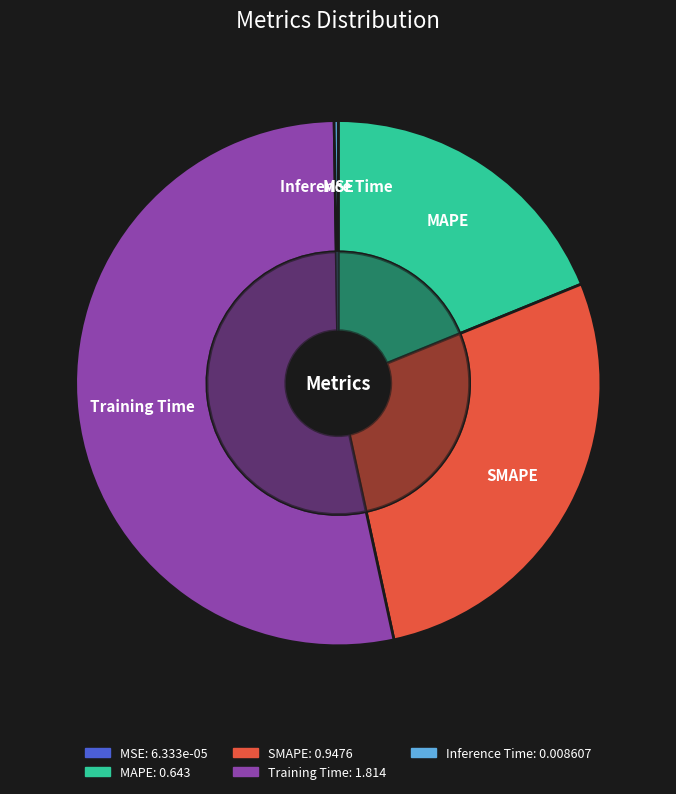

Rank the categories by value from highest to lowest.

Training Time, SMAPE, MAPE, Inference Time, MSE